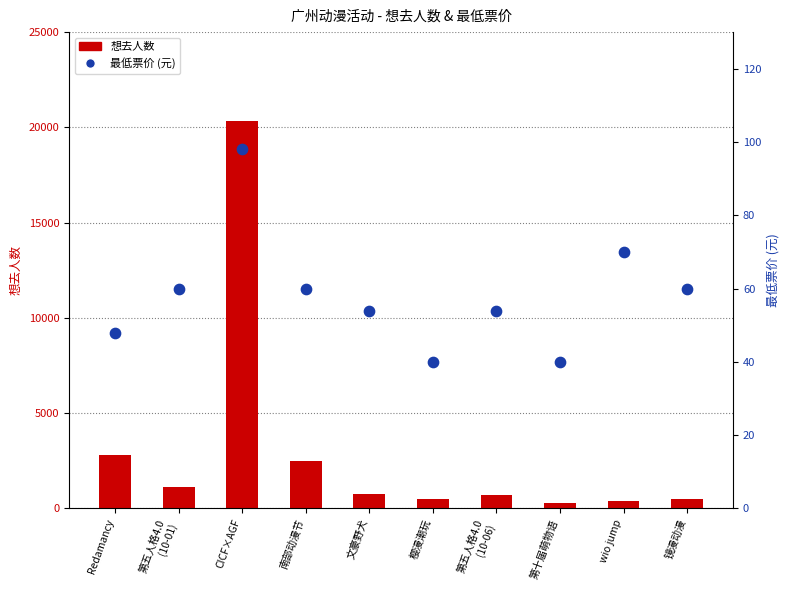

Which series contains the lowest Y value?

最低票价 (元)